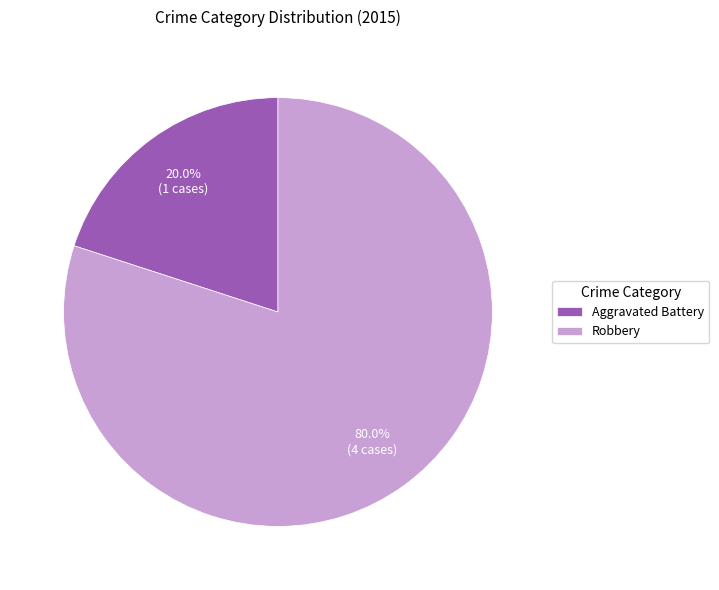

To the nearest percent, what is the difference between the Aggravated Battery and Robbery slice percentages?

60%